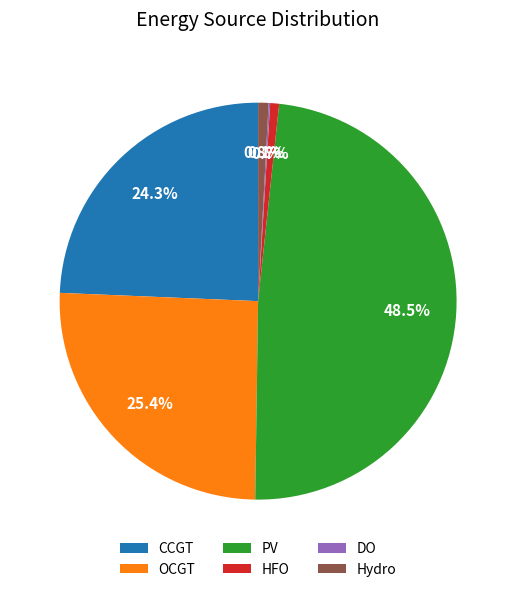

To the nearest percent, what percentage of the pie is CCGT?

24%